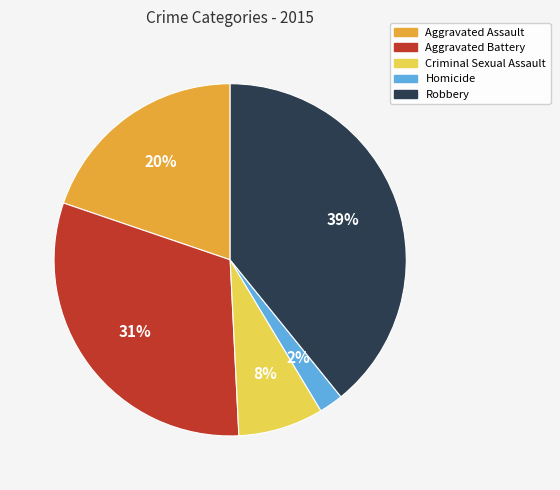

What percentage is the Aggravated Battery slice, to the nearest percent?

31%